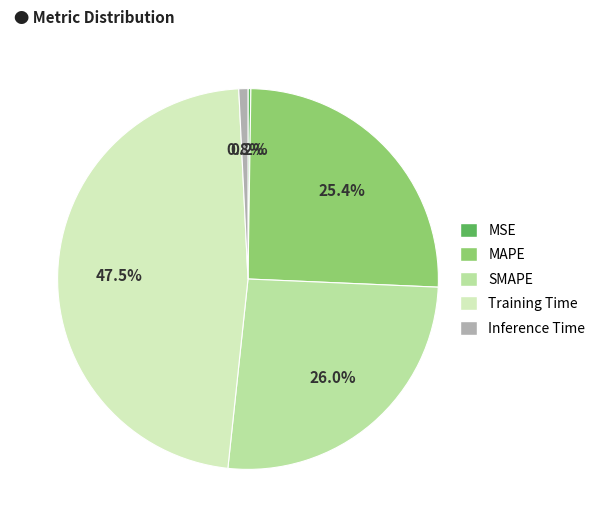

Is there any slice that represents more than half of the pie?

No